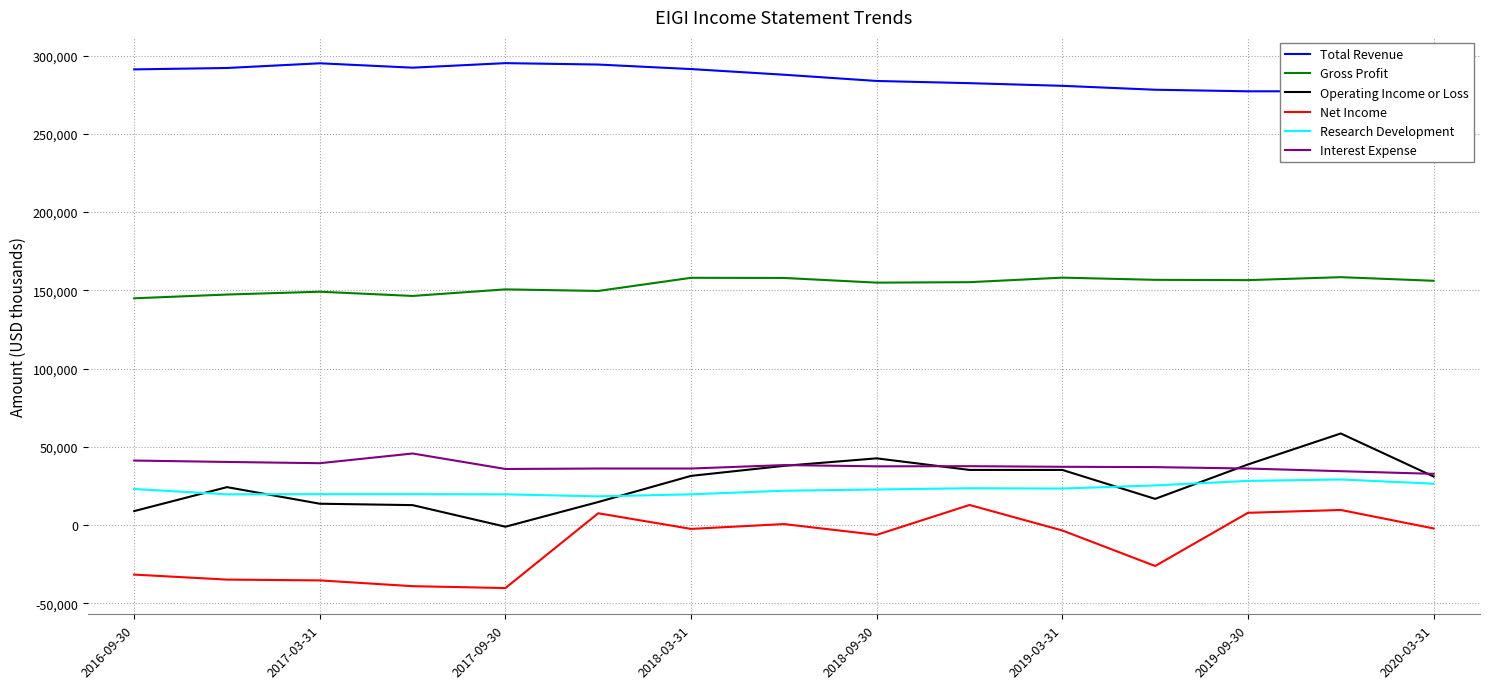

The value of Operating Income or Loss at 2018-03-31 is 31400. True or false?

True